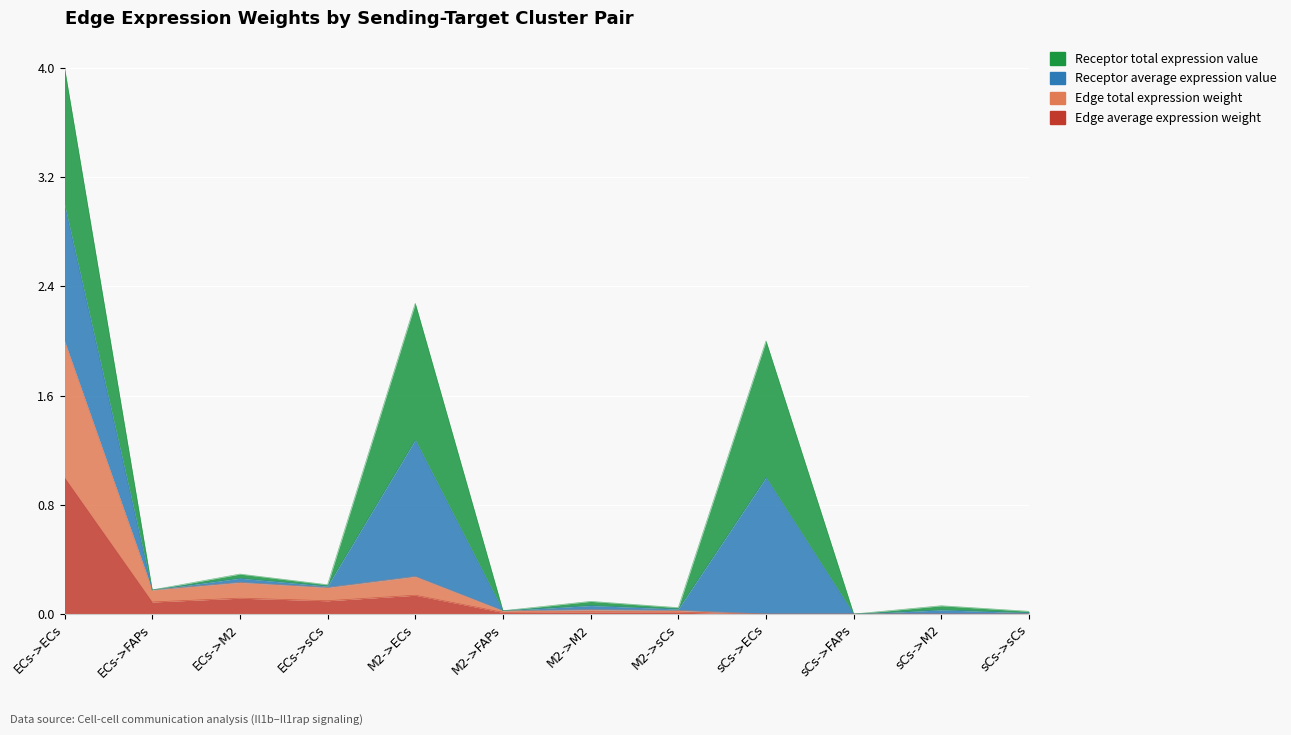

What is the difference between the Edge average expression weight values at ECs->ECs and ECs->FAPs?

0.9